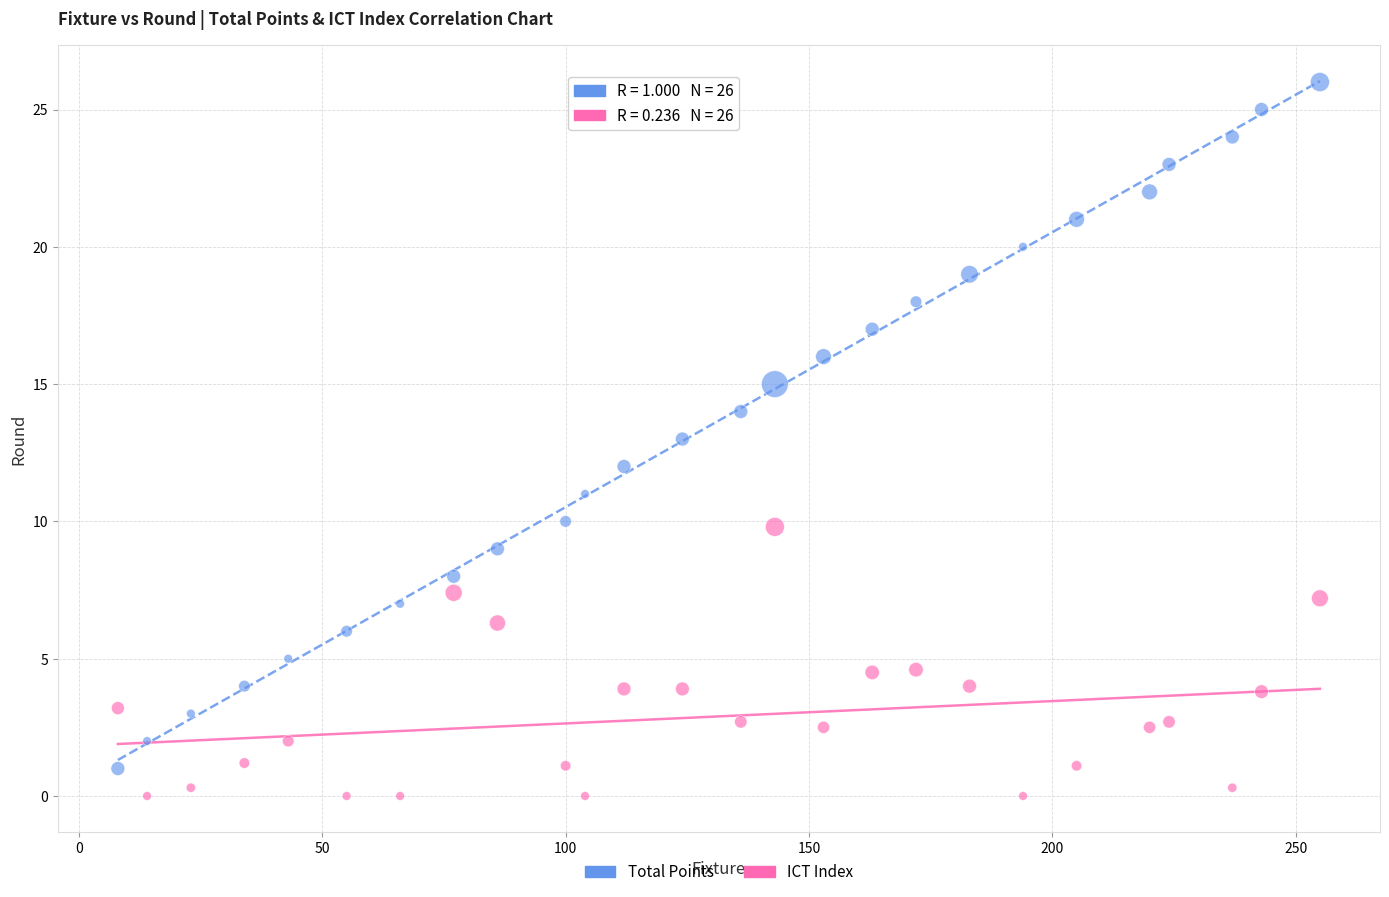

Which series contains the highest Y value?

Total Points